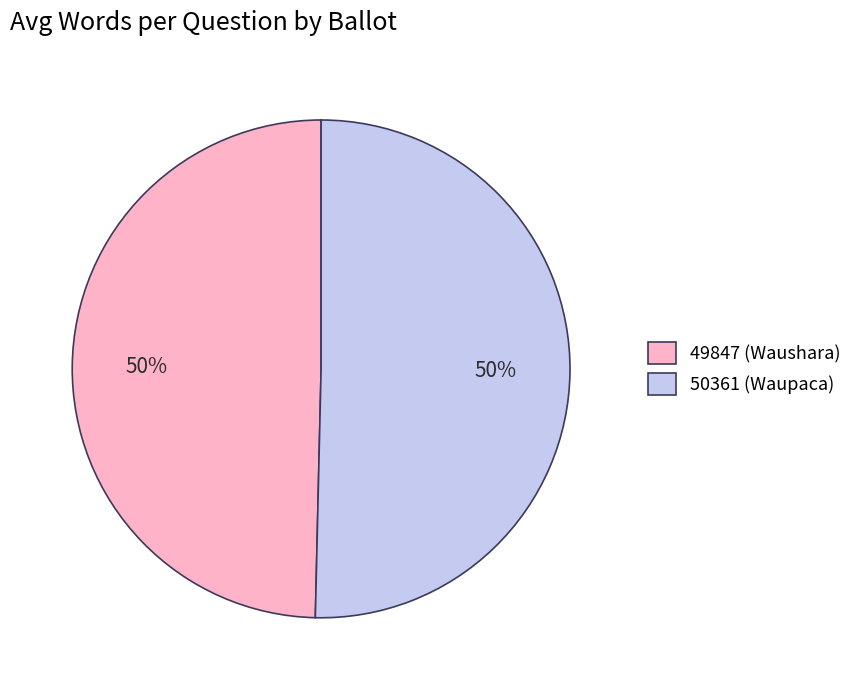

To the nearest percent, what portion does 50361 (Waupaca) represent?

50%